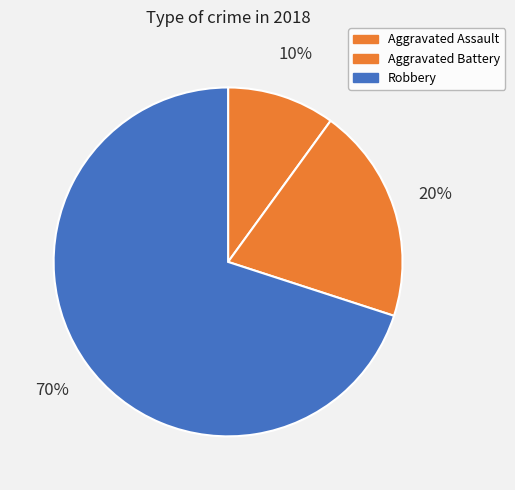

How many segments does this pie chart have?

3